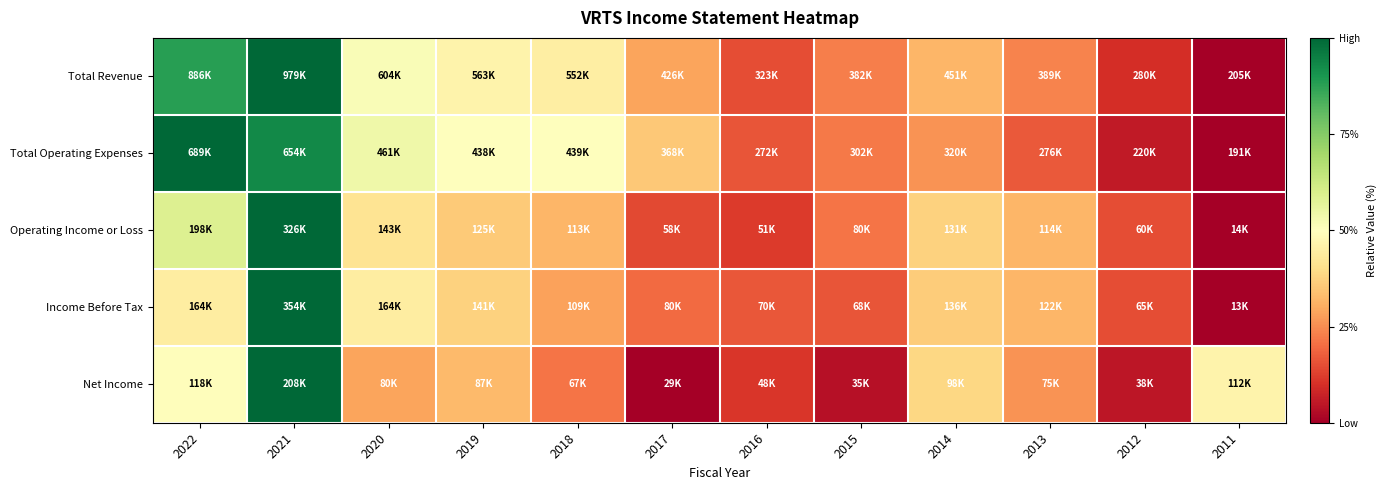

Reading left to right, list all the values displayed in this chart.

Total Revenue: 2022=0.9	2021=1.0	2020=0.5	2019=0.5	2018=0.4	2017=0.3	2016=0.2	2015=0.2	2014=0.3	2013=0.2	2012=0.1	2011=0.0
Total Operating Expenses: 2022=1.0	2021=0.9	2020=0.5	2019=0.5	2018=0.5	2017=0.4	2016=0.2	2015=0.2	2014=0.3	2013=0.2	2012=0.1	2011=0.0
Operating Income or Loss: 2022=0.6	2021=1.0	2020=0.4	2019=0.4	2018=0.3	2017=0.1	2016=0.1	2015=0.2	2014=0.4	2013=0.3	2012=0.1	2011=0.0
Income Before Tax: 2022=0.4	2021=1.0	2020=0.4	2019=0.4	2018=0.3	2017=0.2	2016=0.2	2015=0.2	2014=0.4	2013=0.3	2012=0.2	2011=0.0
Net Income: 2022=0.5	2021=1.0	2020=0.3	2019=0.3	2018=0.2	2017=0.0	2016=0.1	2015=0.0	2014=0.4	2013=0.3	2012=0.0	2011=0.5